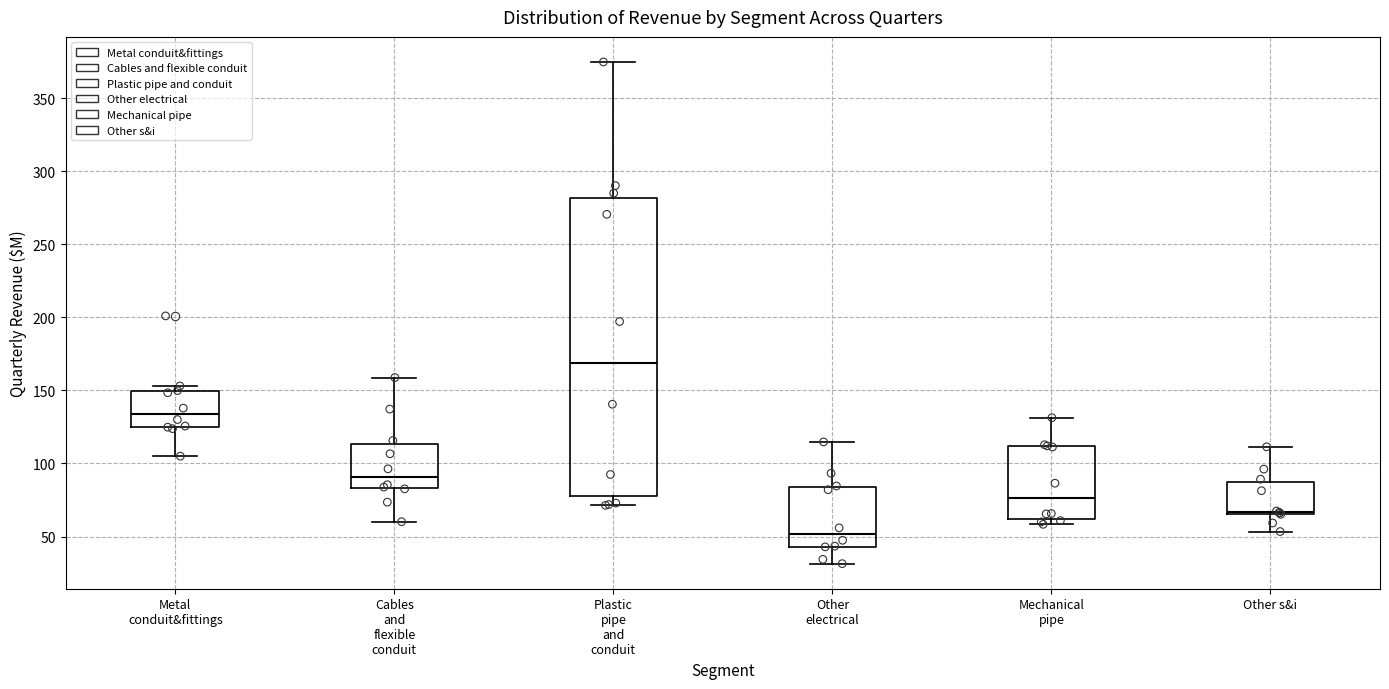

Which box is the tallest, from its lower edge to its upper edge?

Plastic pipe and conduit